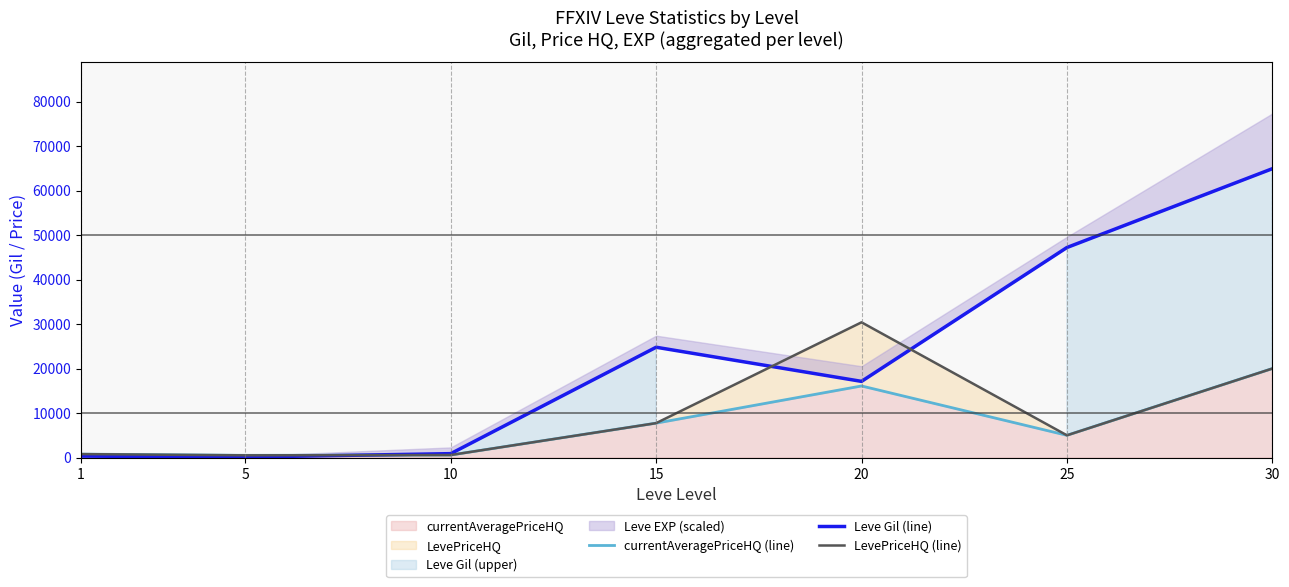

Where do LevePriceHQ (line) and Leve Gil (line) first cross each other?

5 and 10